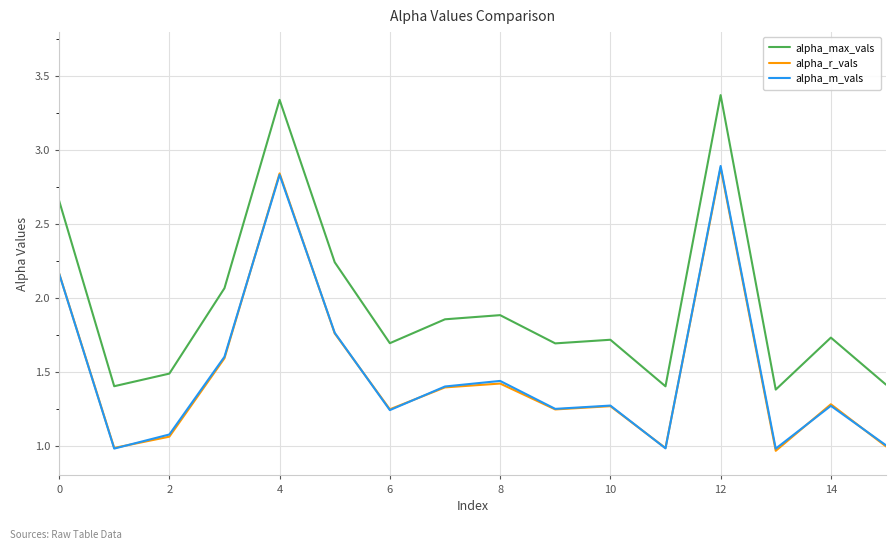

True or false: alpha_m_vals and alpha_max_vals cross at least once.

False